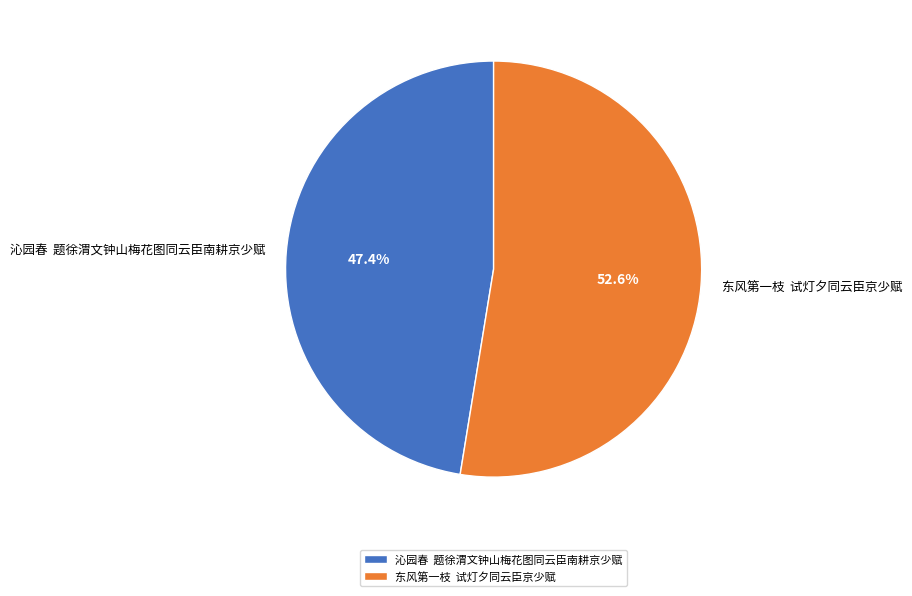

Is there any slice that represents more than half of the pie?

Yes